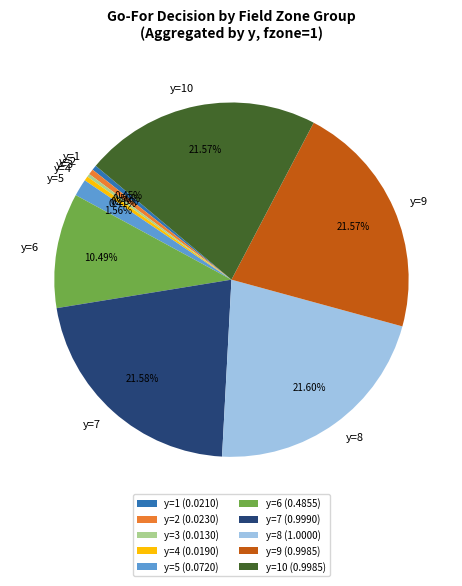

What percentage is the y=5 slice, to the nearest percent?

2%